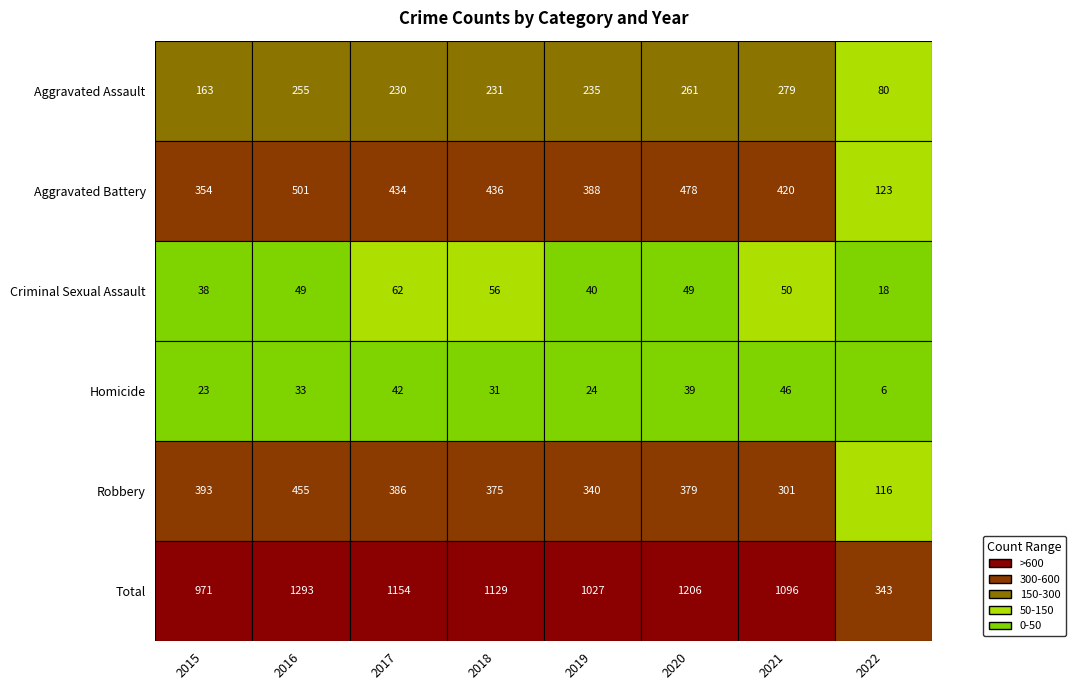

Which series has the largest total across all categories?

Total